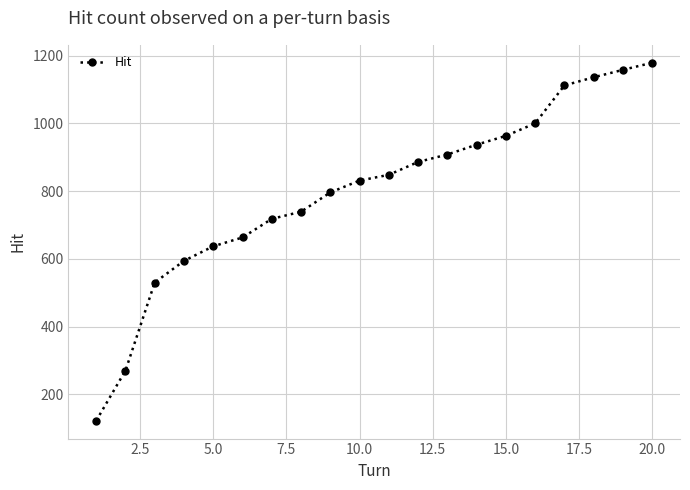

What is the minimum value shown in the chart?

122